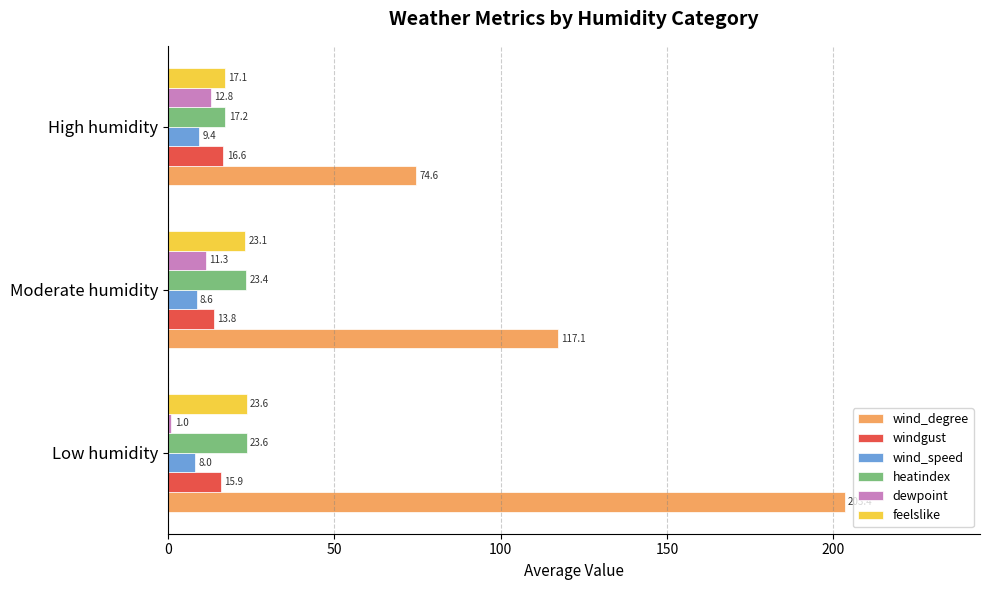

The windgust series shows 7.5 at Low humidity. True or false?

False